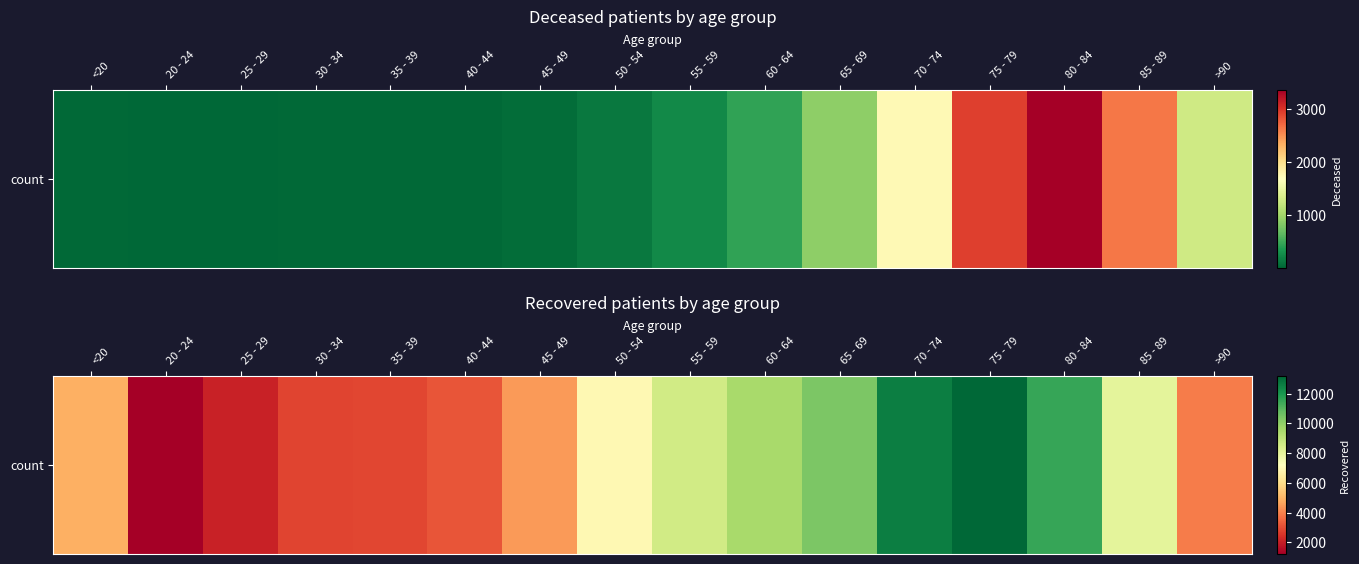

Approximately how many times larger is the value at 85 - 89 compared to 45 - 49?

1.8